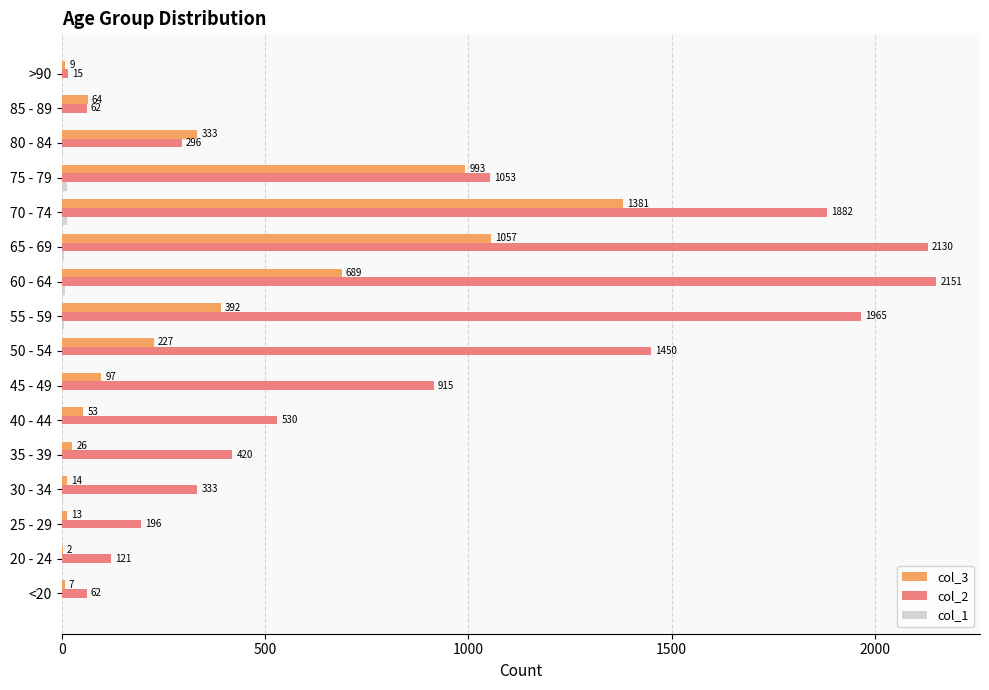

The col_2 series shows 99 at 80 - 84. True or false?

False